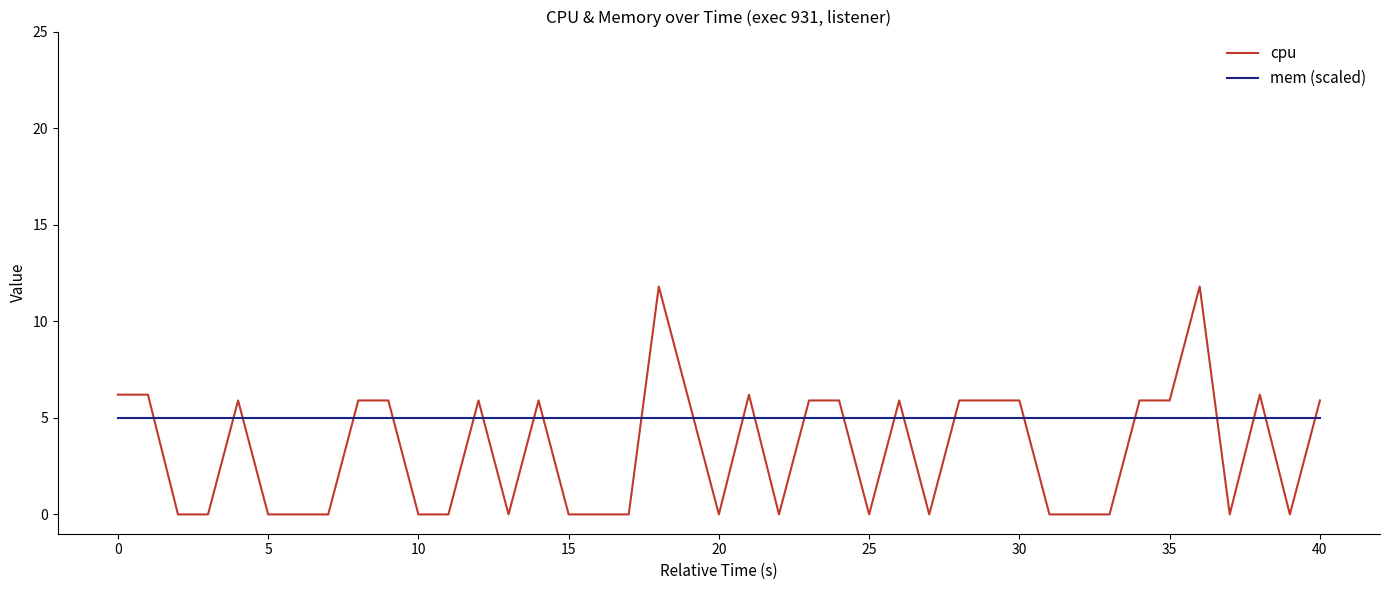

How many intersections are there between cpu and mem (scaled)?

24